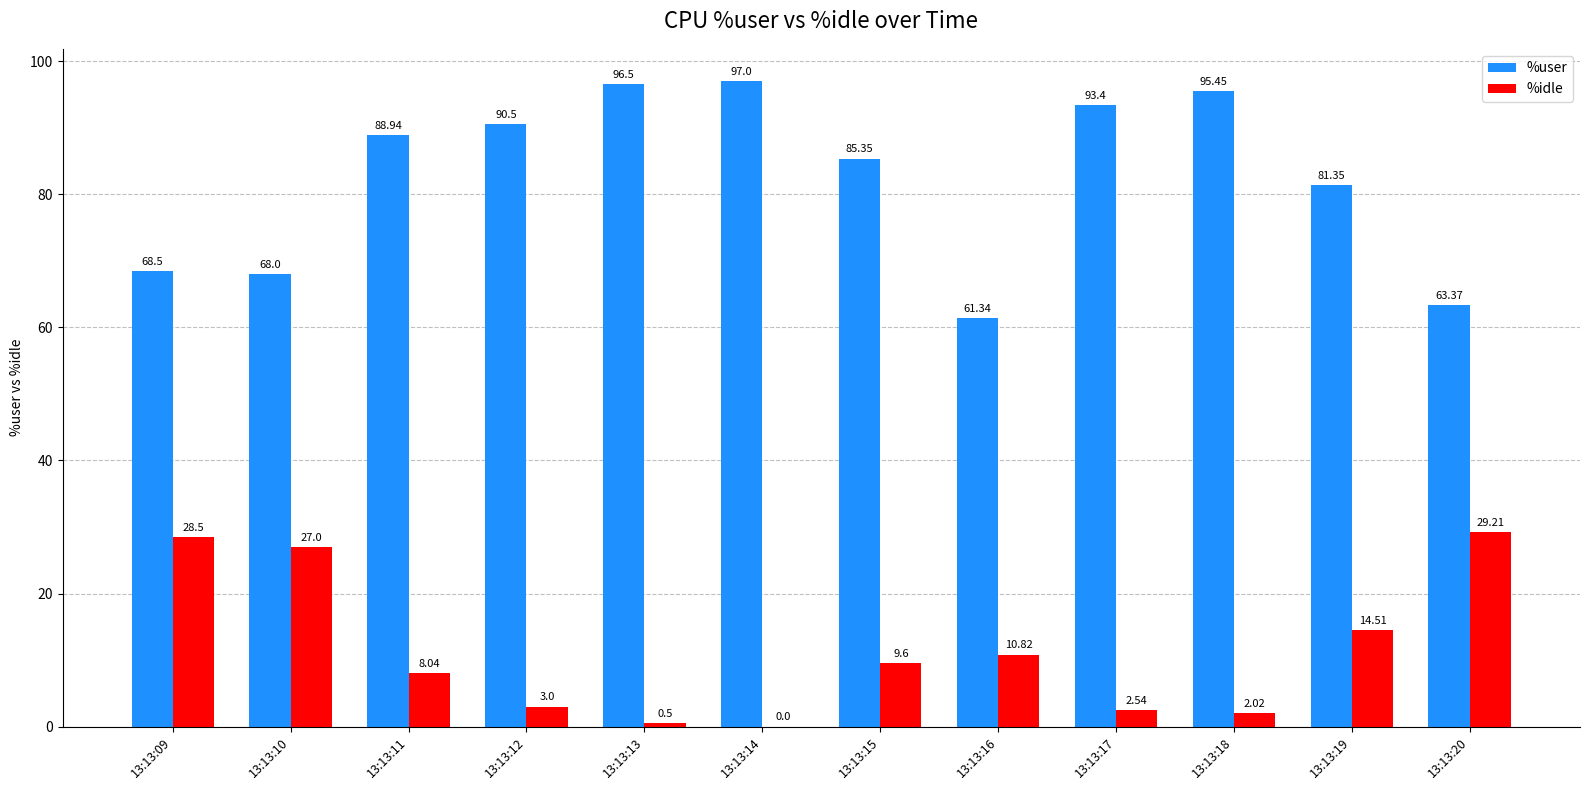

What is the difference between the %user values at 13:13:17 and 13:13:14?

3.6